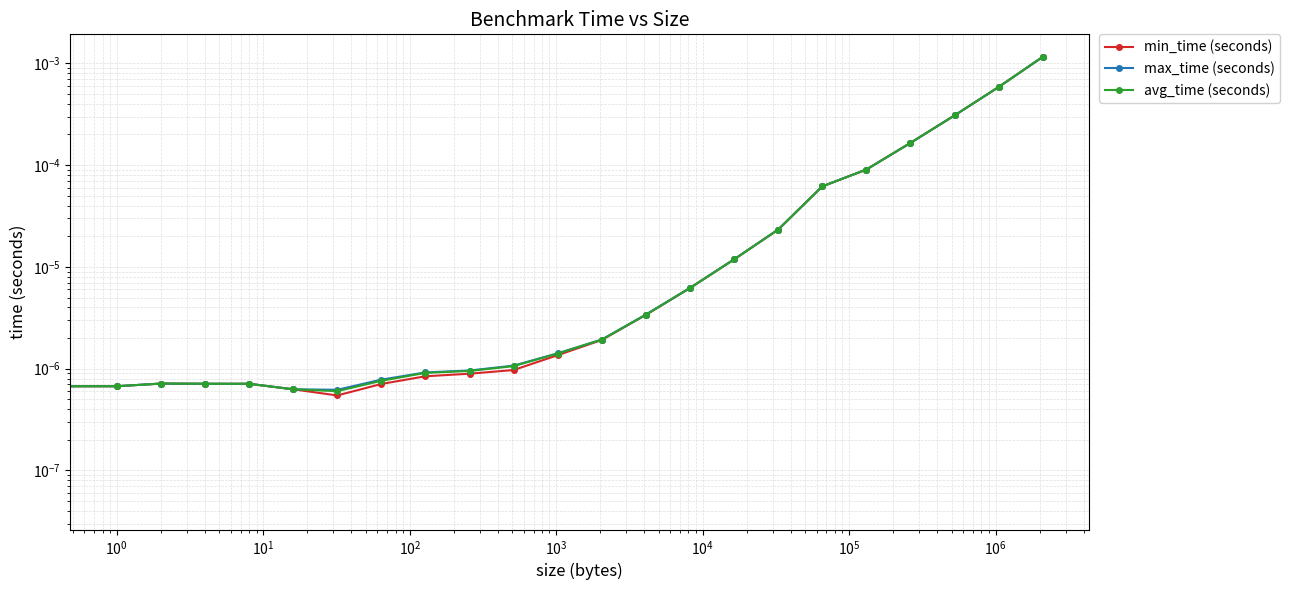

Does the chart have visible grid lines?

Yes